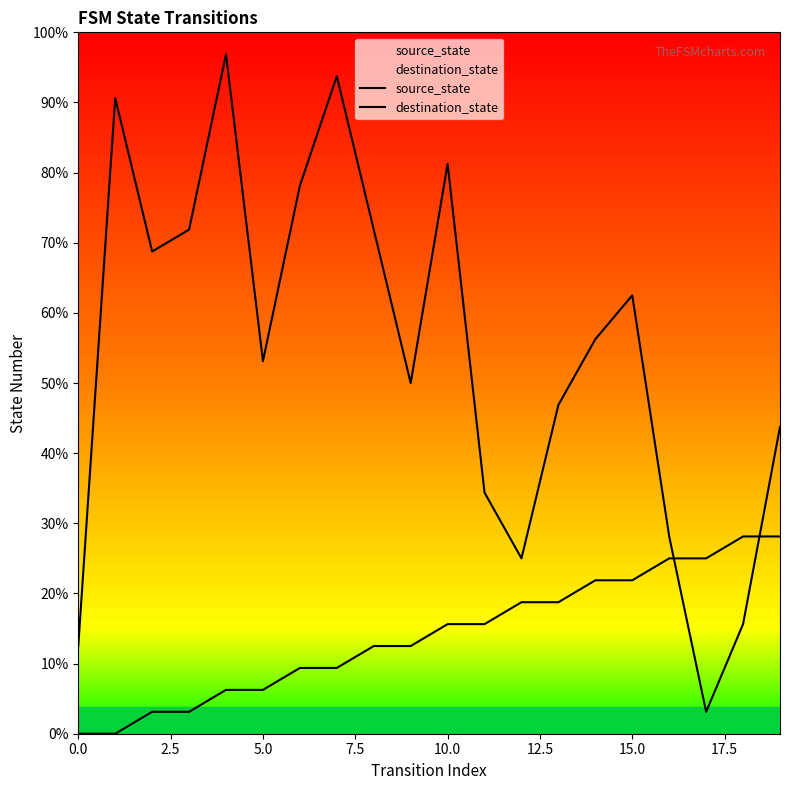

What is the difference between the maximum and minimum values in the destination_state series?

30